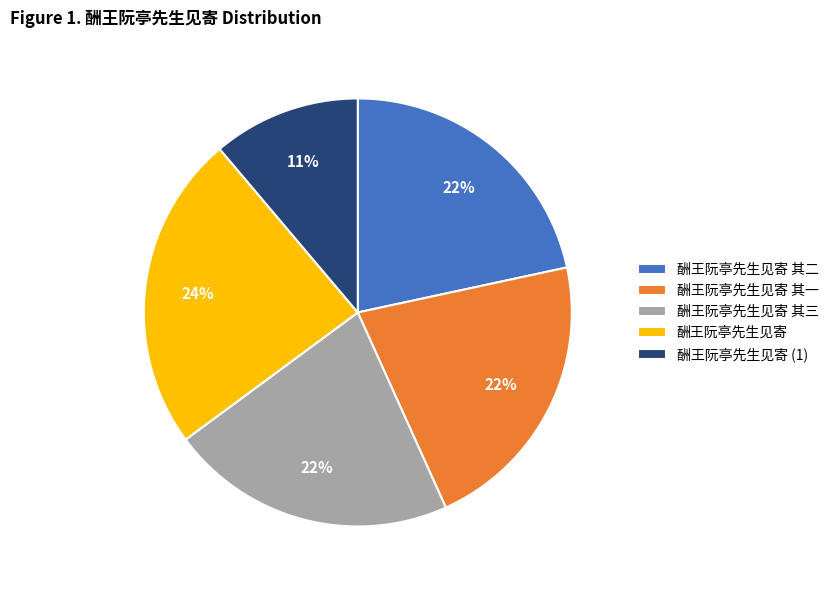

To the nearest percent, what percentage of the pie is 酬王阮亭先生见寄?

24%